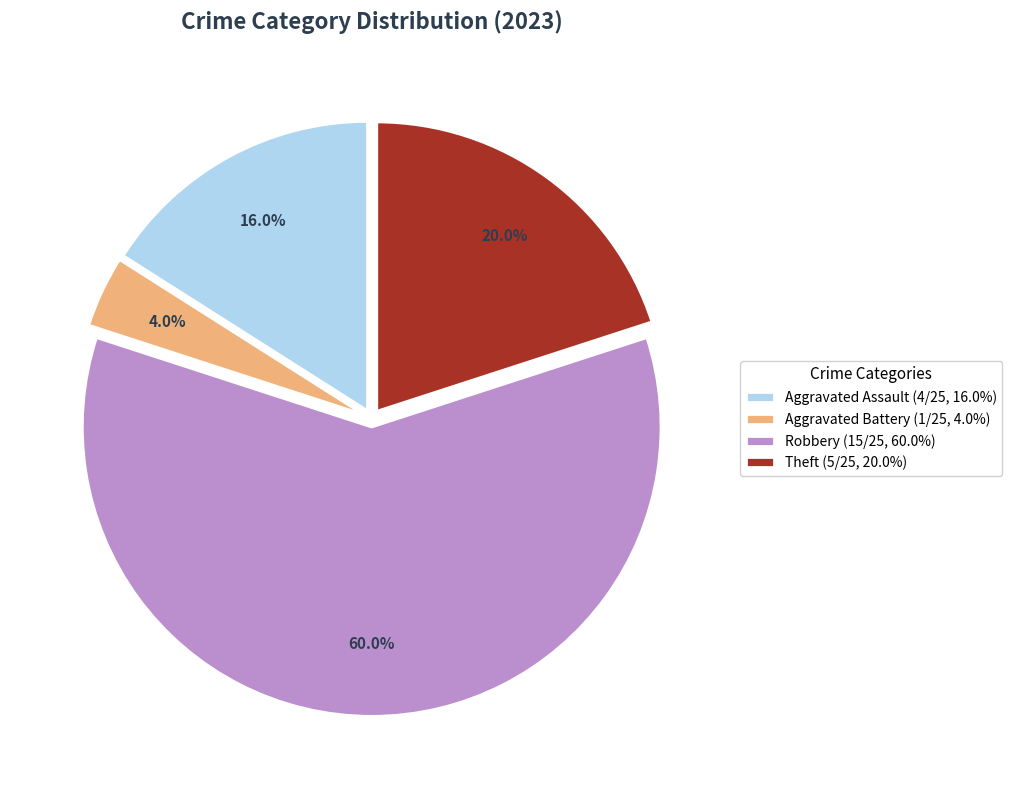

Does Aggravated Battery (1/25, 4.0%) represent more than half of the total?

No